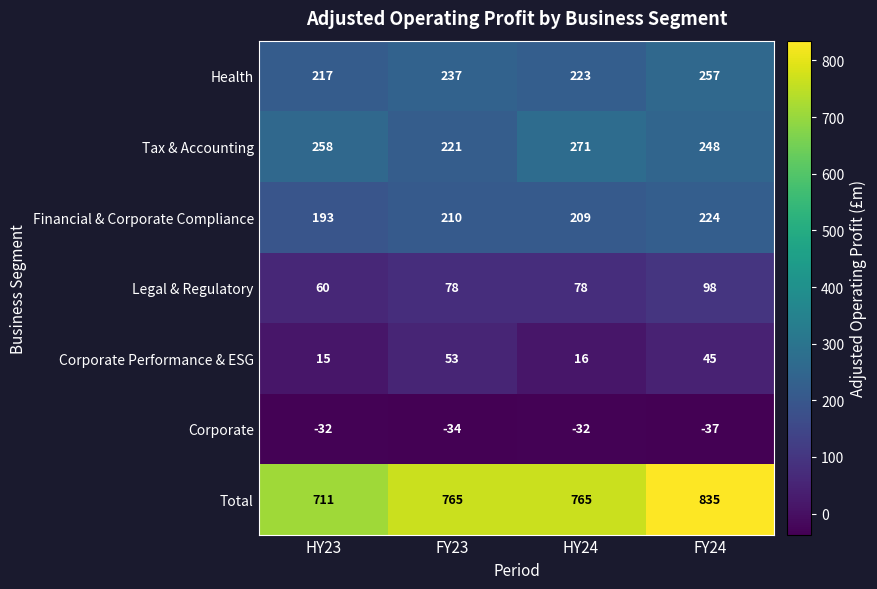

What is the difference between the maximum and minimum values in the Total series?

124